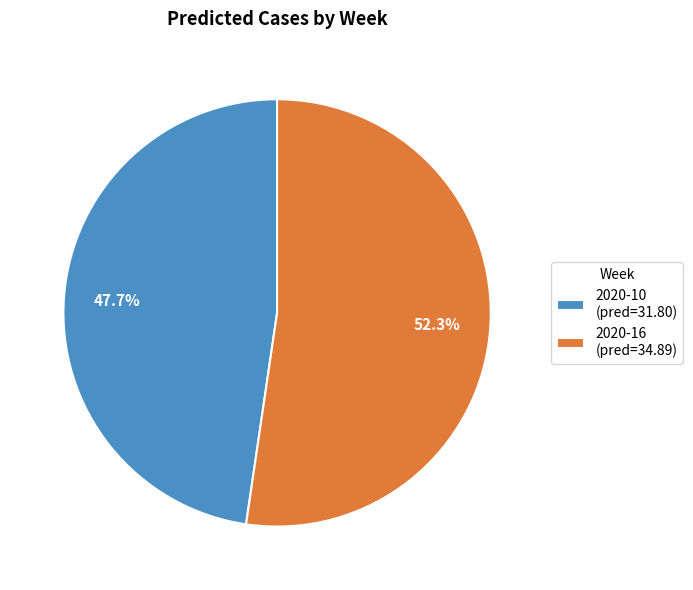

To the nearest percent, what is the average slice percentage?

50%